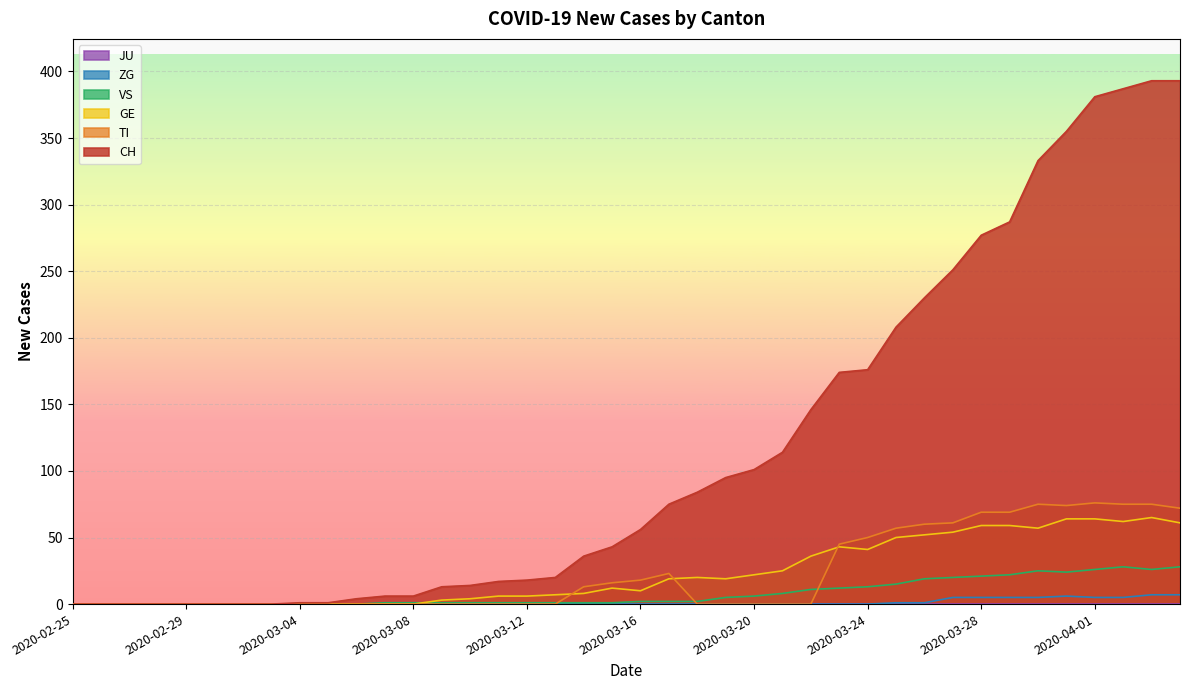

The value of TI at 2020-04-01 is 76. True or false?

True